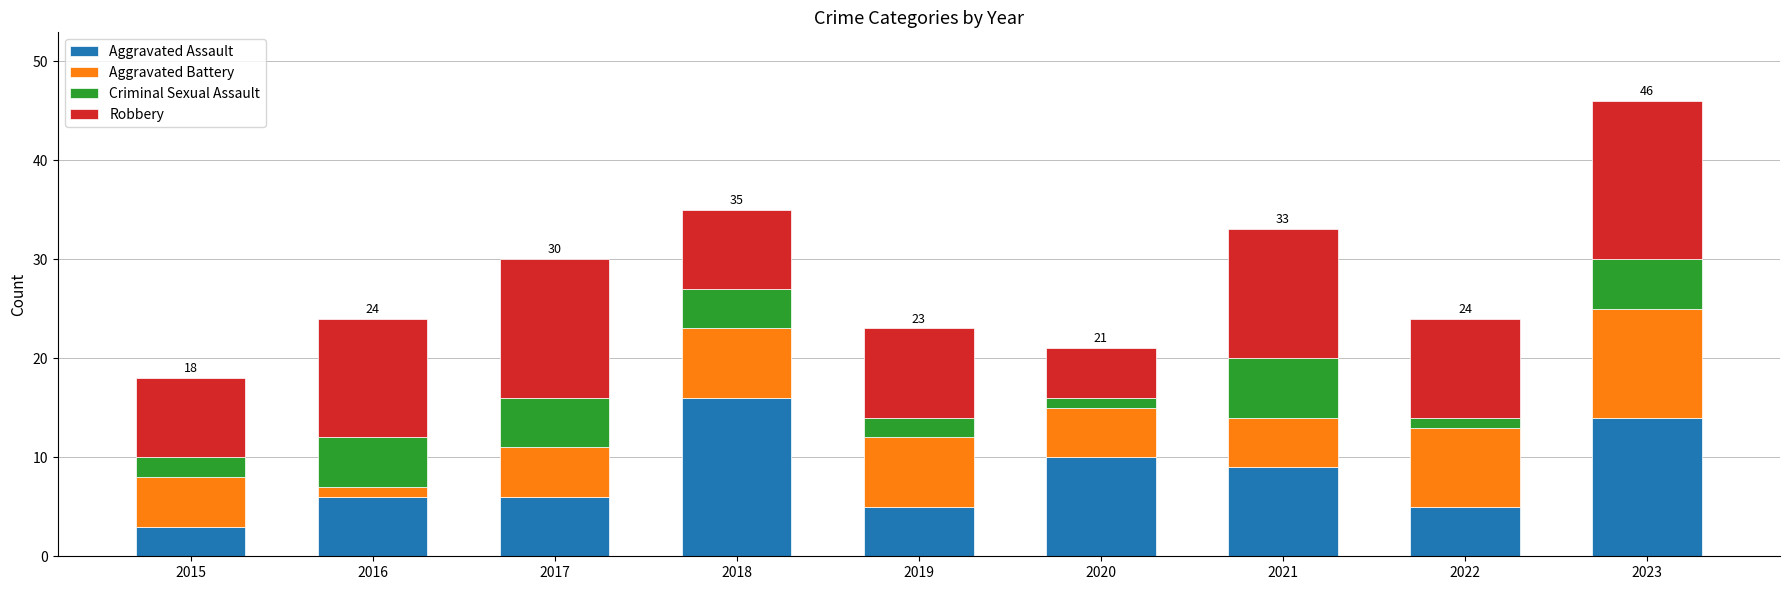

At which category is the sum across all series the highest?

2023